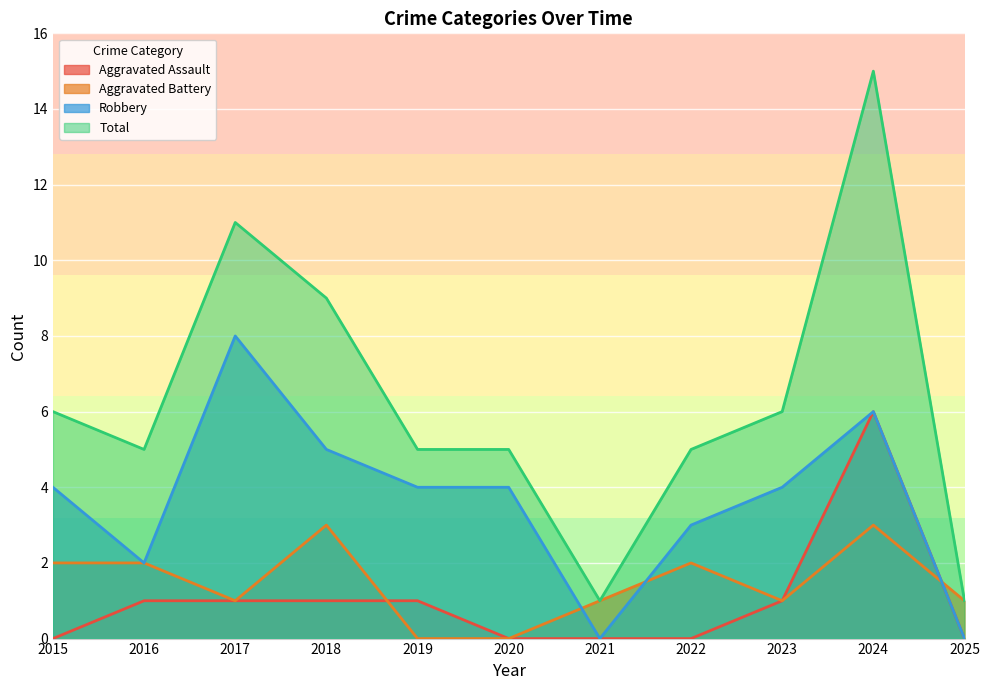

What is the value of the Total point at the 9th from the left?

6